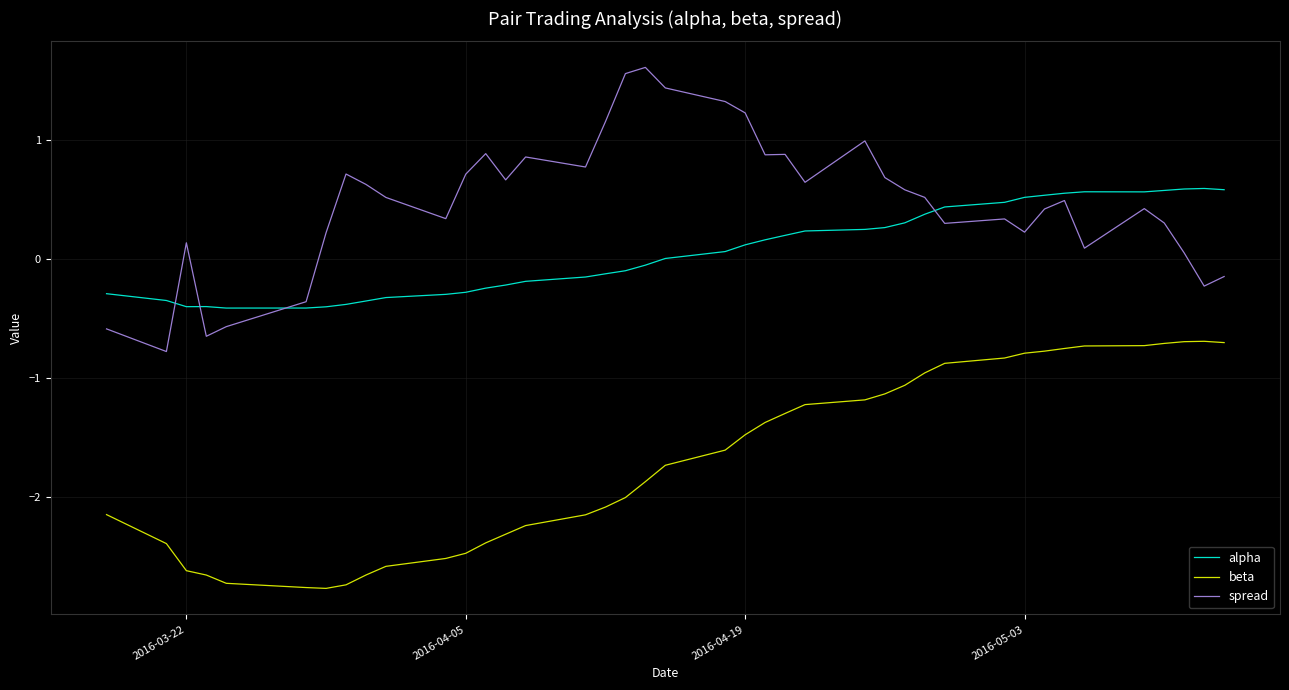

What is the smallest value displayed?

-2.8